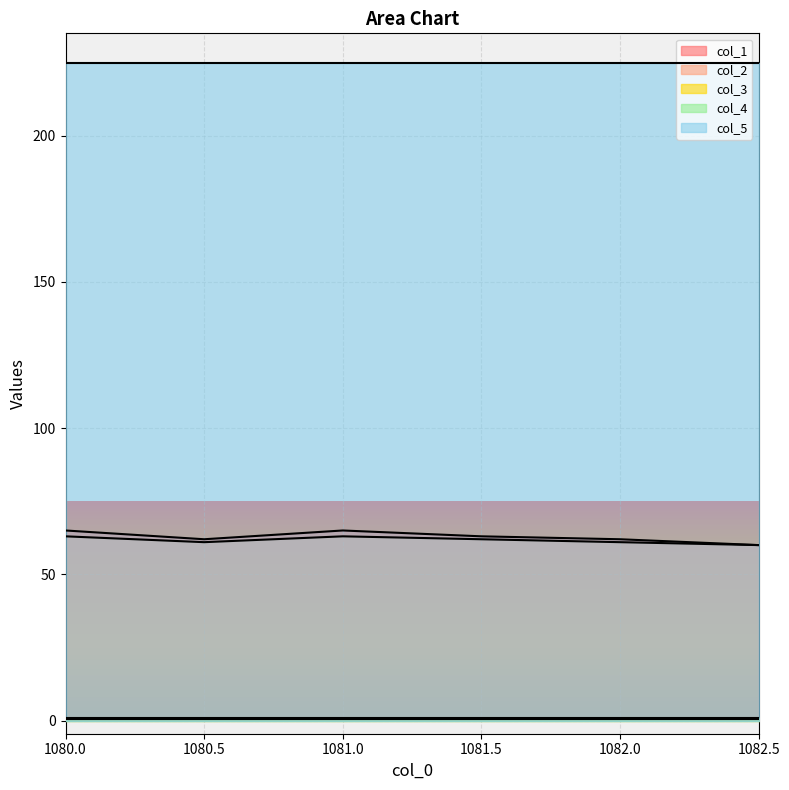

How many series are shown in this chart?

5